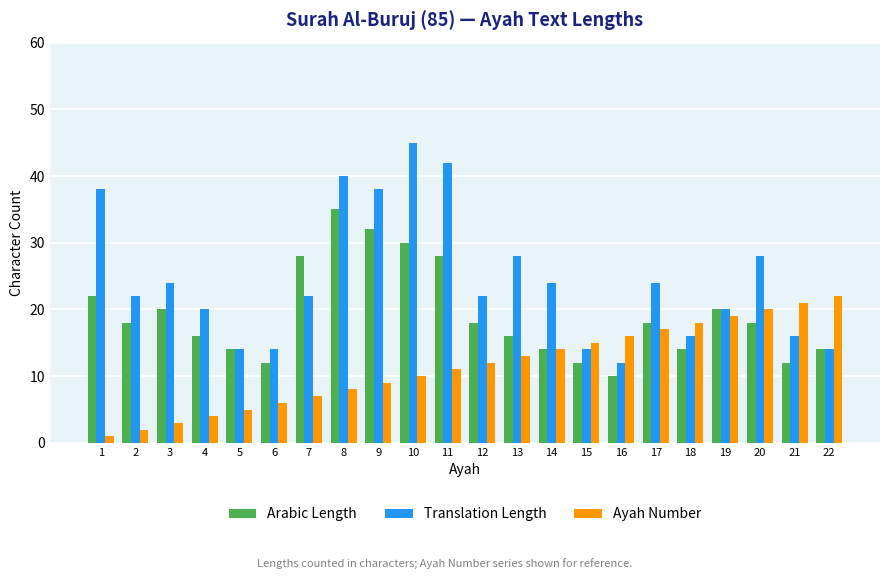

What is the difference between the Translation Length values at 22 and 4?

6